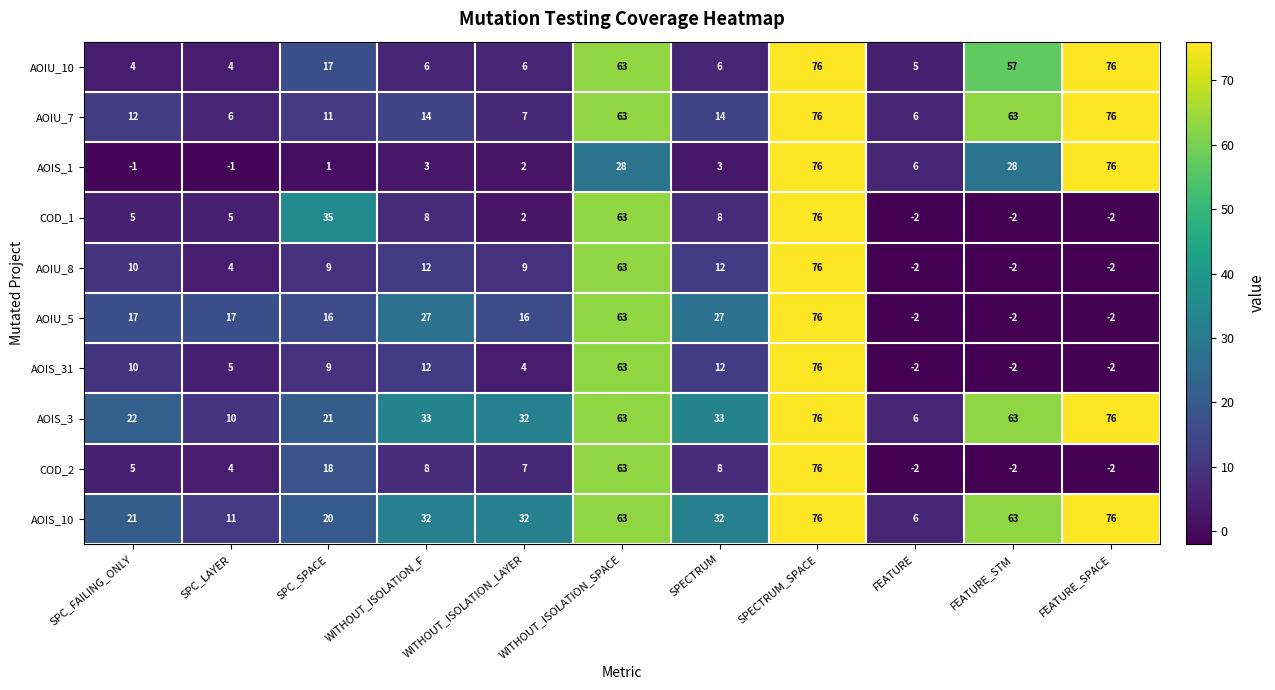

What is the sum of all AOIU_5 values?

253